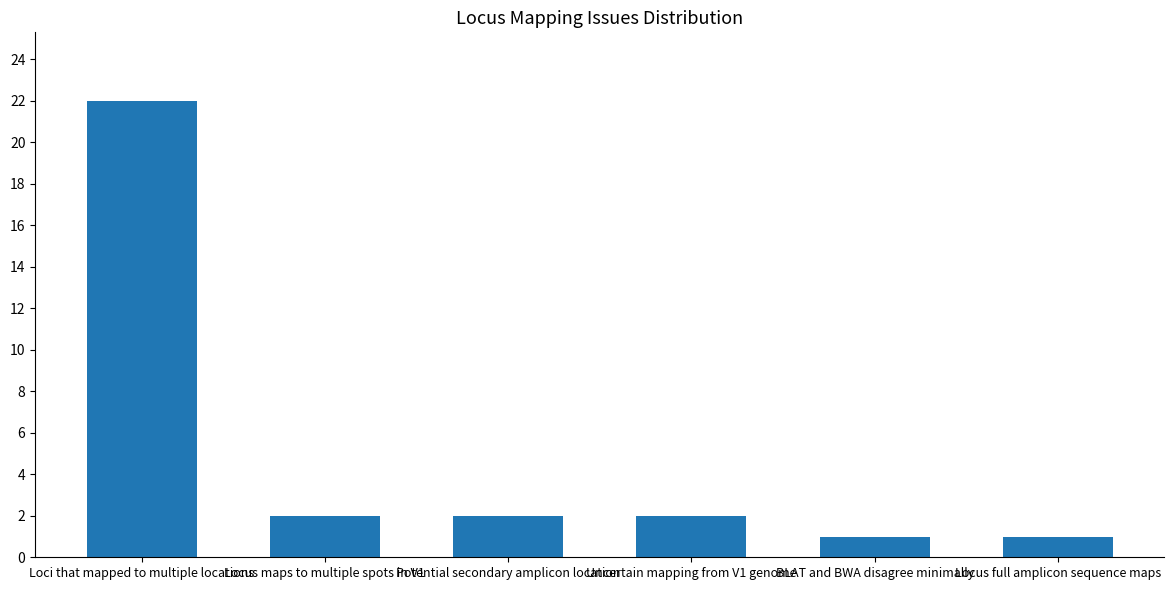

Reading left to right, list all the values displayed in this chart.

Loci that mapped to multiple locations=22	Locus maps to multiple spots in V1=2	Potential secondary amplicon location=2	Uncertain mapping from V1 genome=2	BLAT and BWA disagree minimally=1	Locus full amplicon sequence maps=1